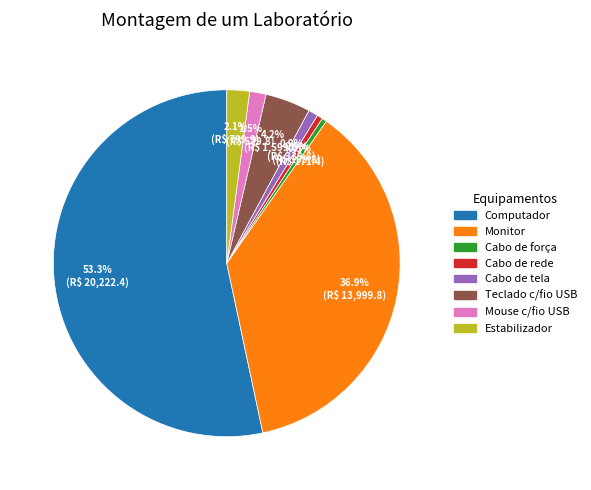

To the nearest percent, what is the combined percentage of Estabilizador and Cabo de rede?

3%